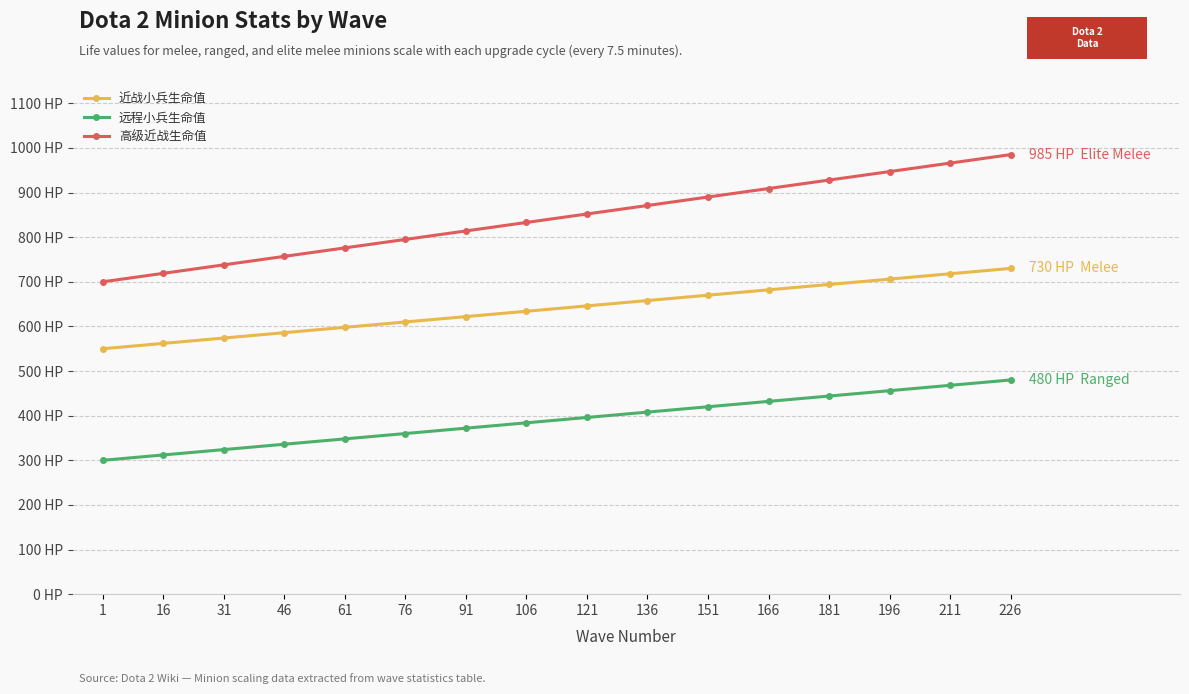

True or false: 远程小兵生命值 and 近战小兵生命值 cross at least once.

False